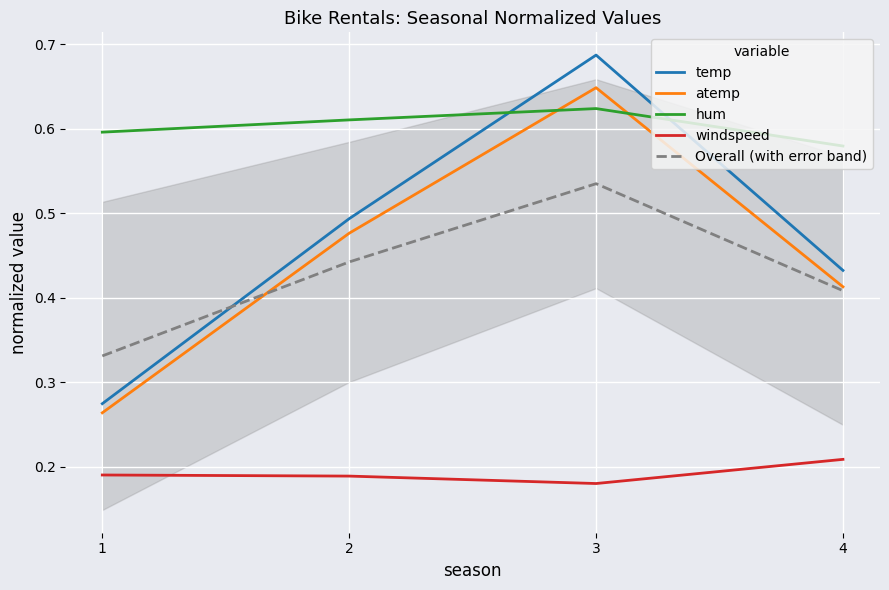

What is the total value across all series at 4?

2.0